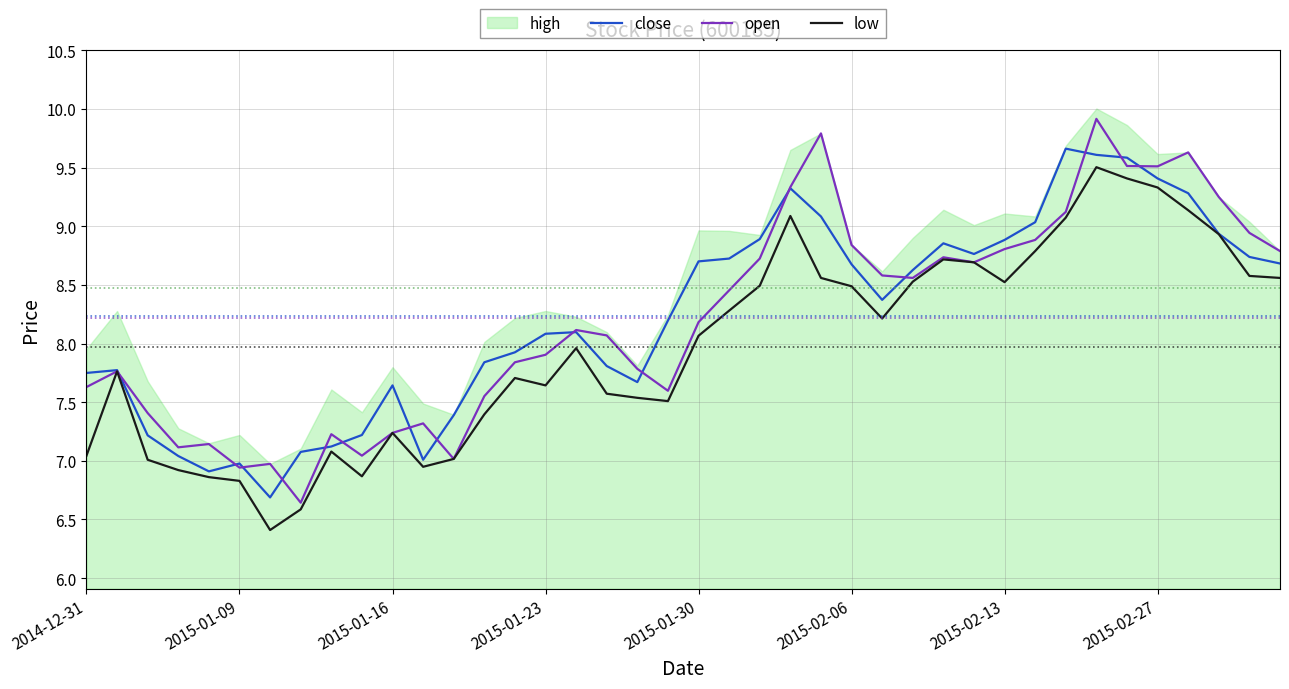

At which label does low first exceed 8?

2015-01-30